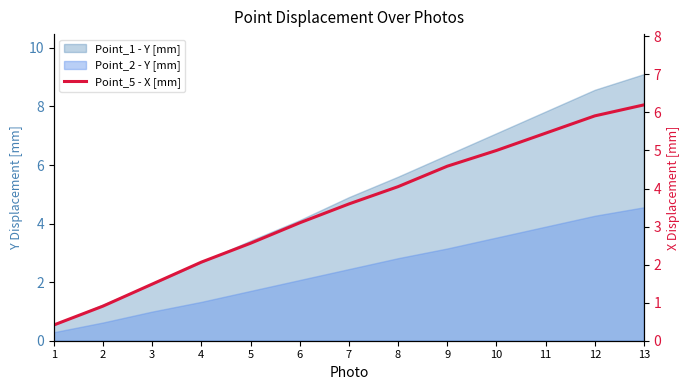

Between 7 and 2, which is larger?

7